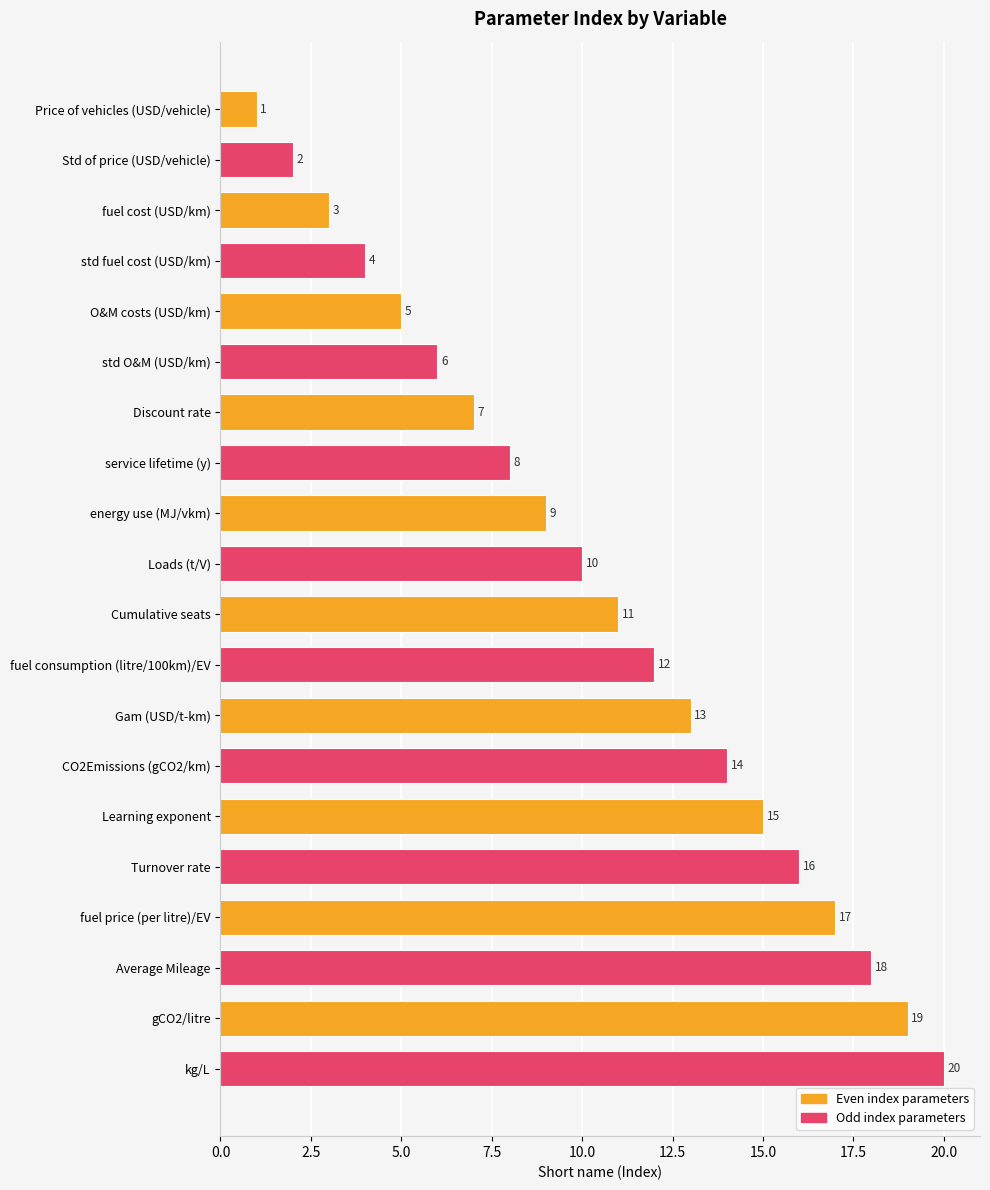

At which category does the chart reach its minimum across all series?

Price of vehicles (USD/vehicle)